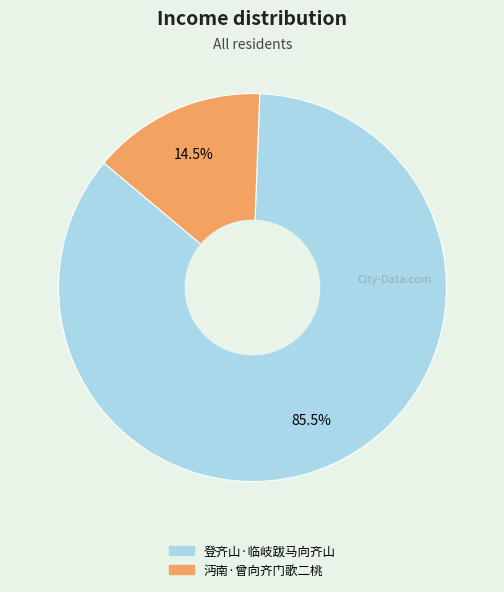

Which slice is the smallest?

沔南·曾向齐门歌二桃